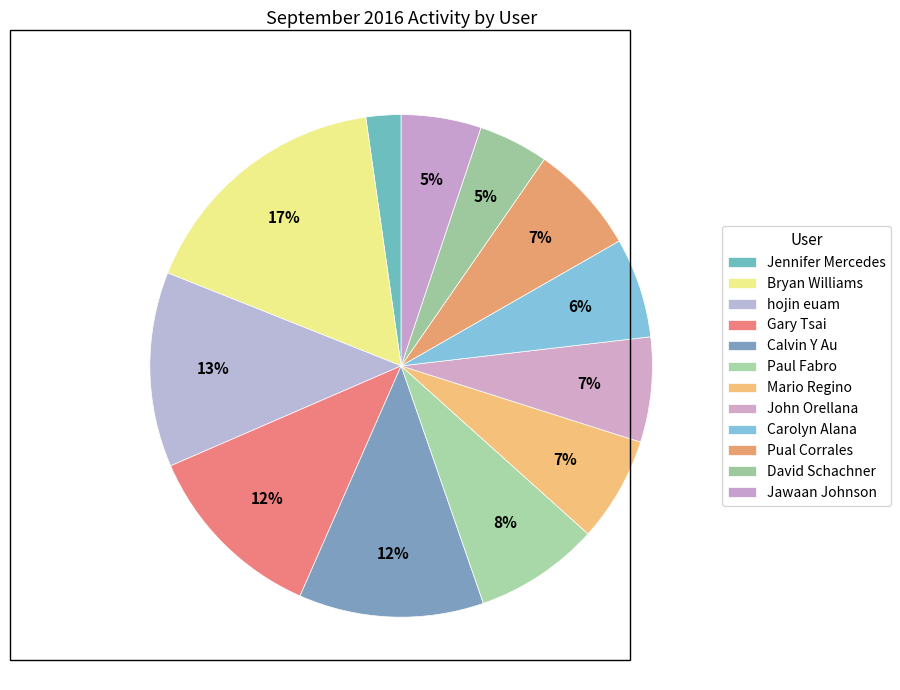

Which category has the biggest portion of the pie?

Bryan Williams